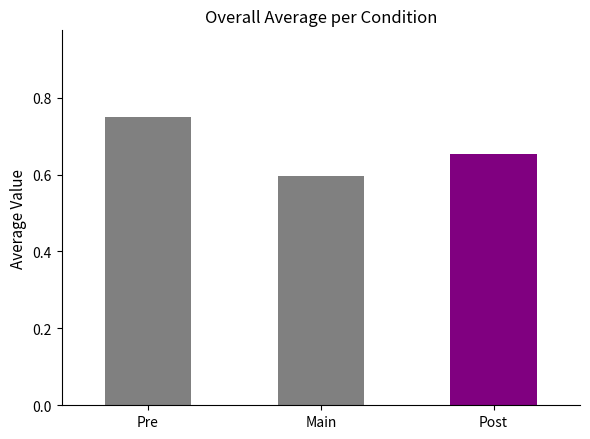

What is the label of the 3rd bar from the right?

Pre